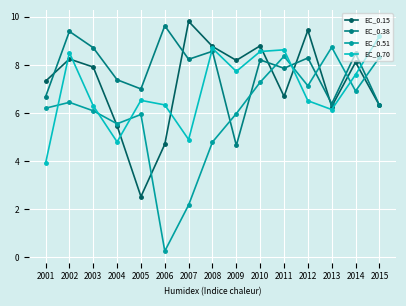

Rank the series by their maximum value, from lowest to highest.

EC_0.51, EC_0.70, EC_0.38, EC_0.15